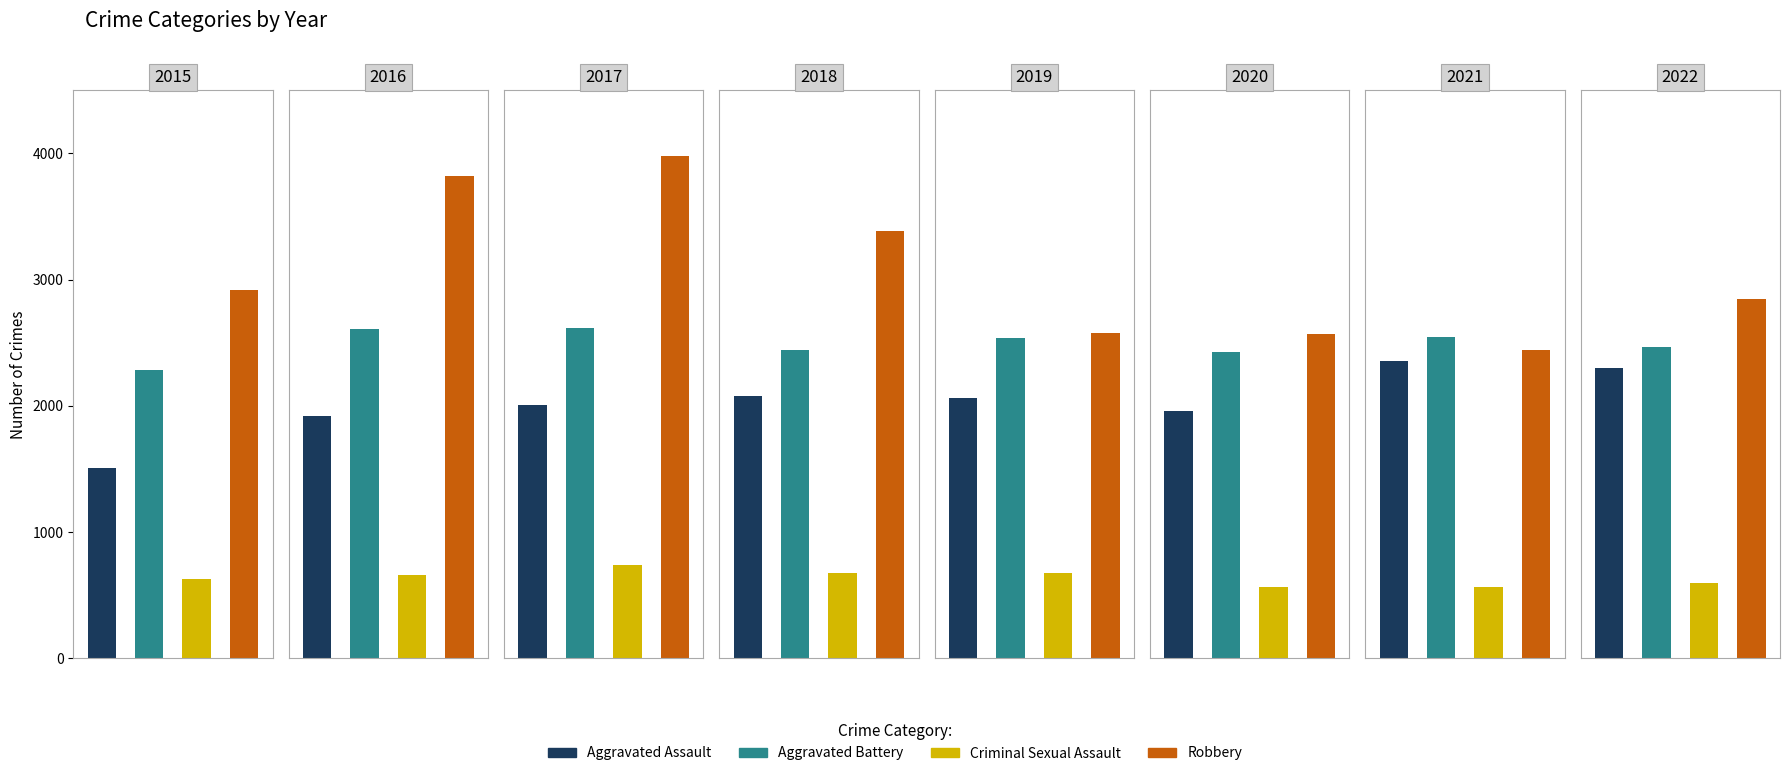

What is the sum of all Aggravated Battery values?

19921